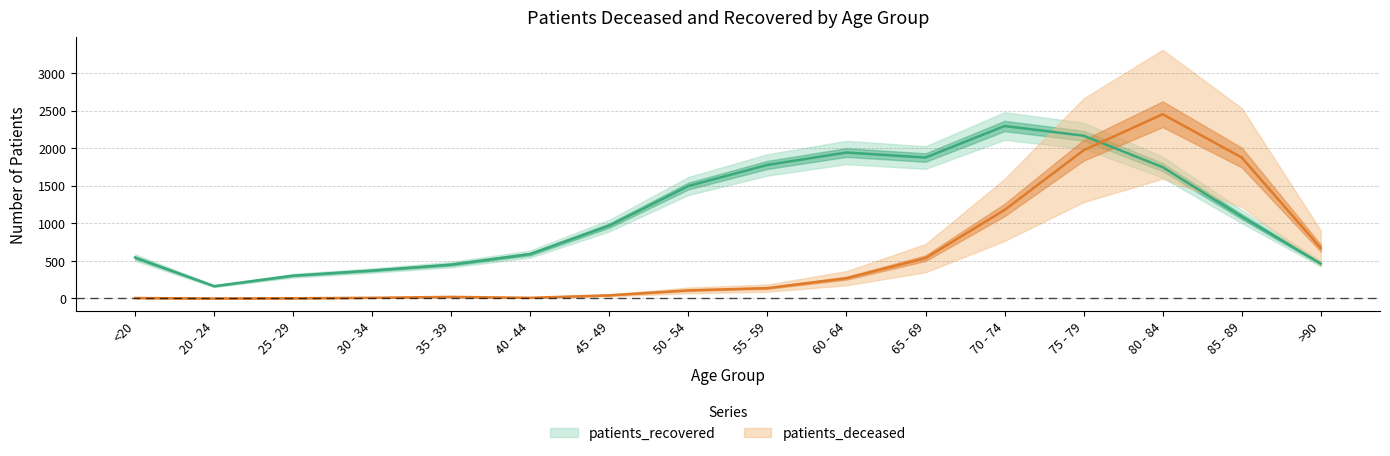

Which has a higher value, 60 - 64 or 85 - 89?

85 - 89